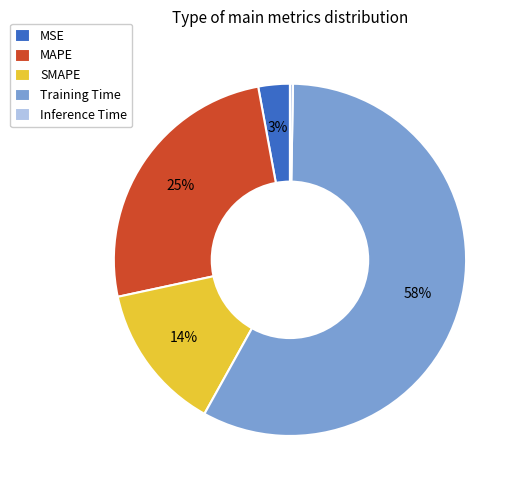

To the nearest percent, what is the difference between the largest and smallest slice percentages?

58%